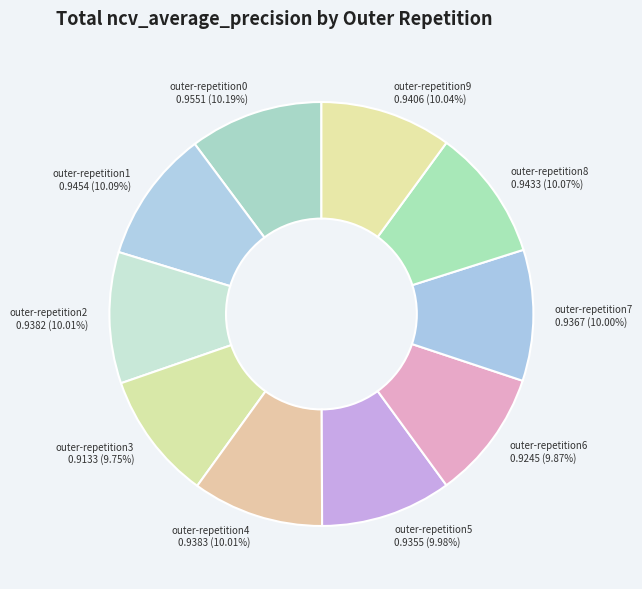

To the nearest percent, what is the average slice percentage?

10%